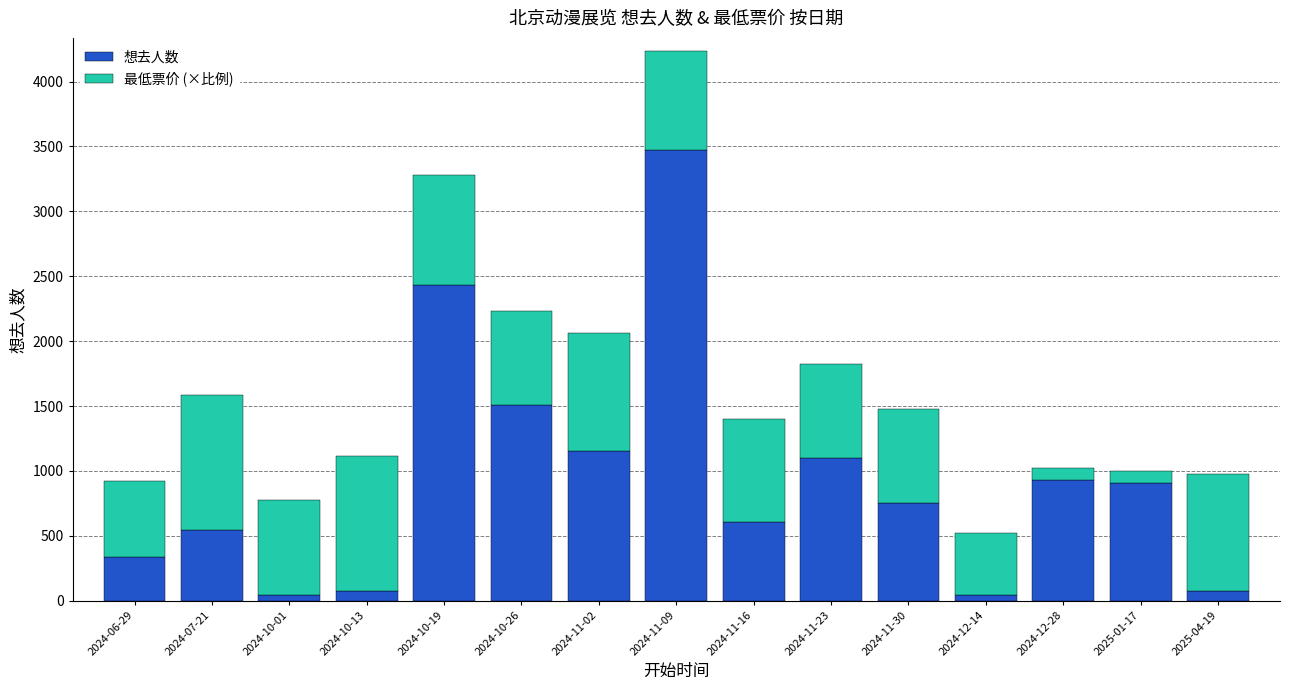

The value of 想去人数 at 2024-10-19 is 791.2. True or false?

False